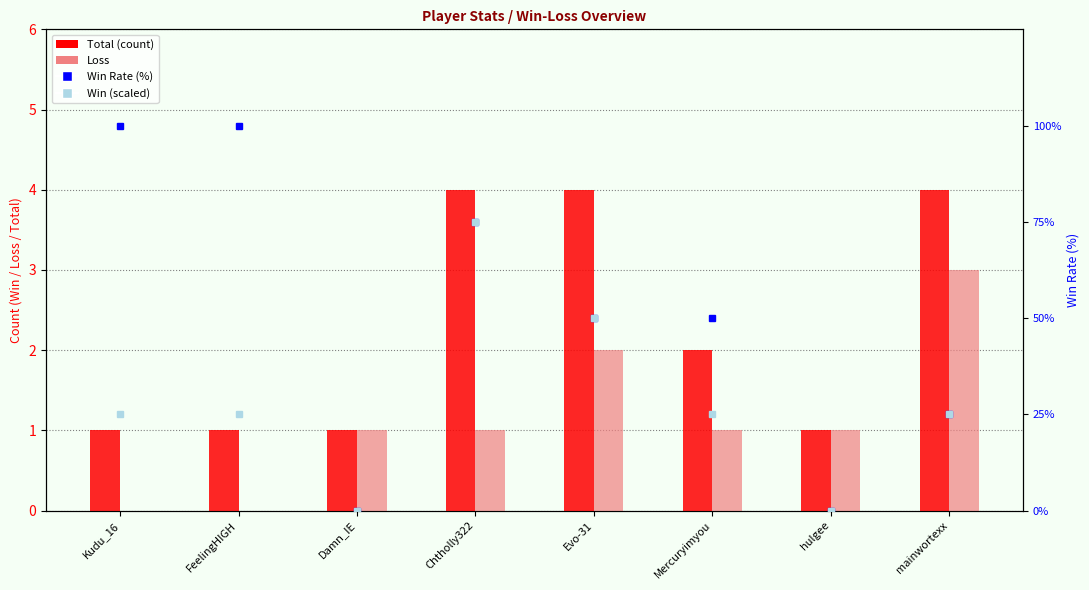

What is the difference between the second highest and minimum values in the Total series?

3